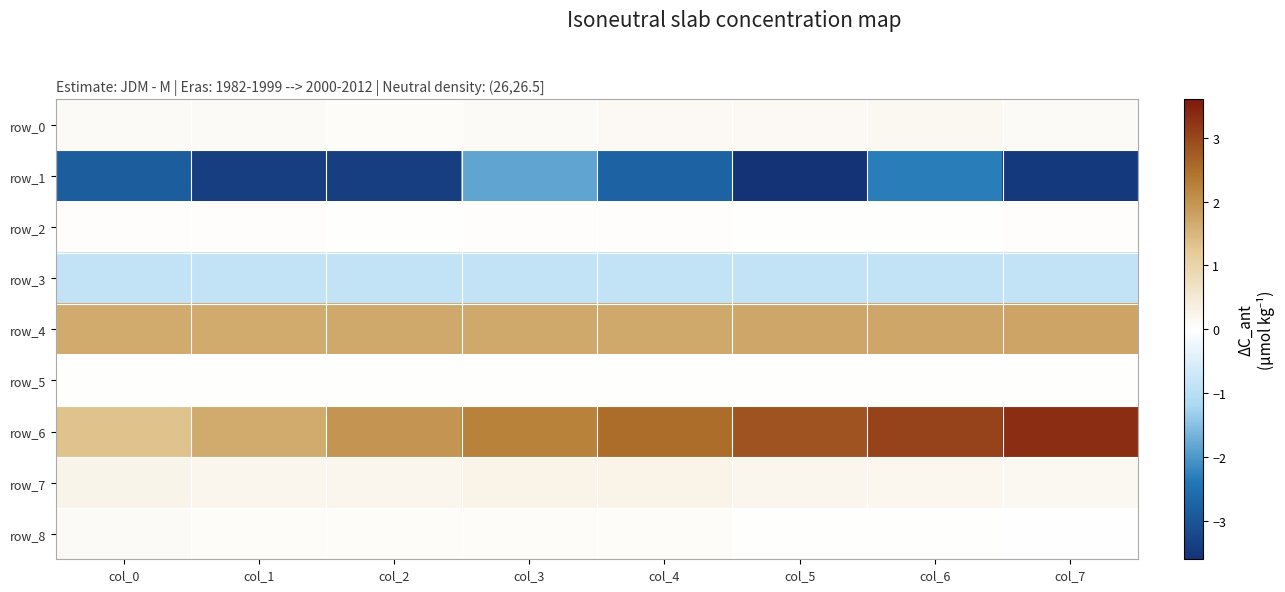

Where does the row_1 series first go above -2?

col_3